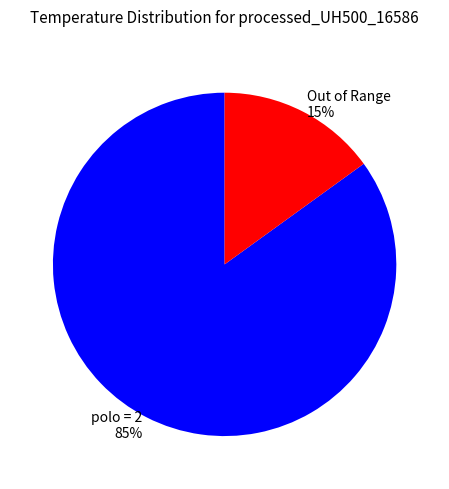

Does any single category account for the majority?

Yes